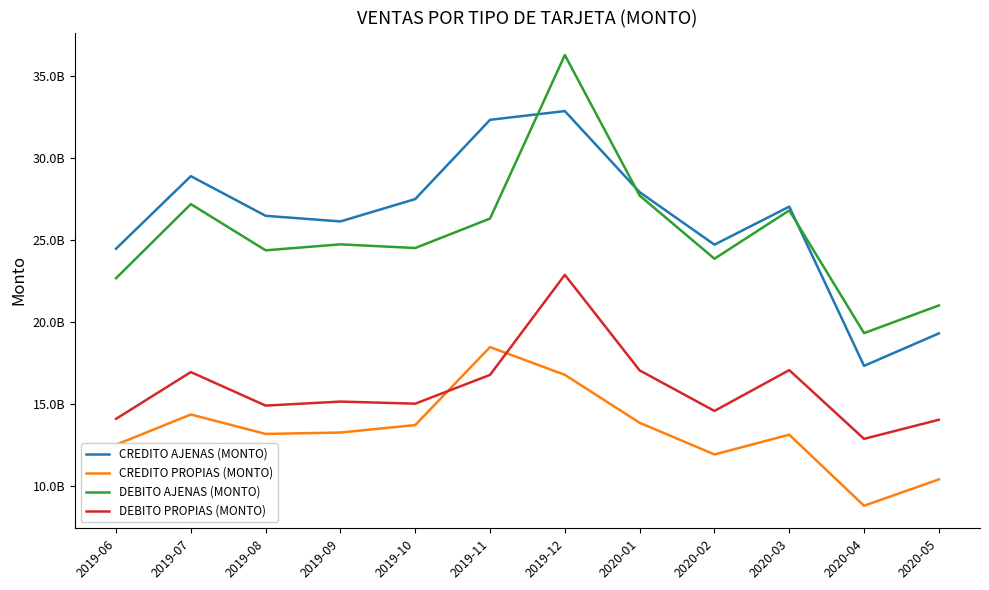

What are all the series names shown in the legend?

CREDITO AJENAS (MONTO), CREDITO PROPIAS (MONTO), DEBITO AJENAS (MONTO), DEBITO PROPIAS (MONTO)